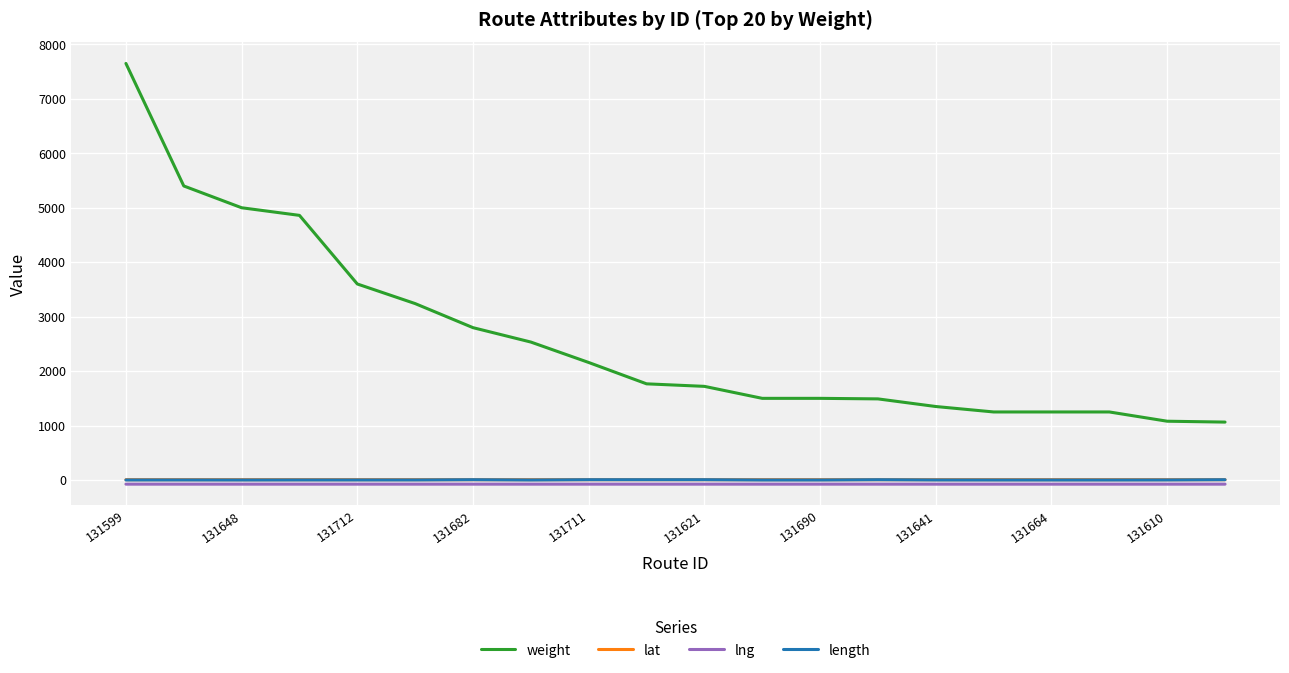

Which series has the largest range (max minus min)?

weight